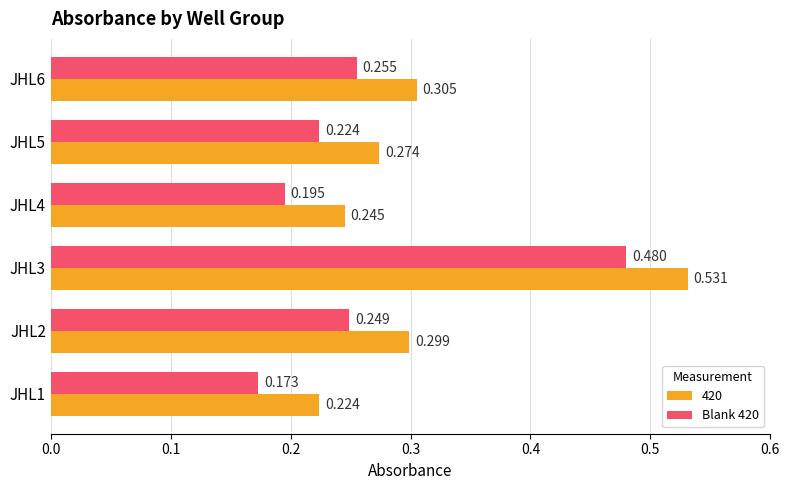

Is the value of 420 at JHL4 greater than the value of Blank 420 at JHL5?

Yes